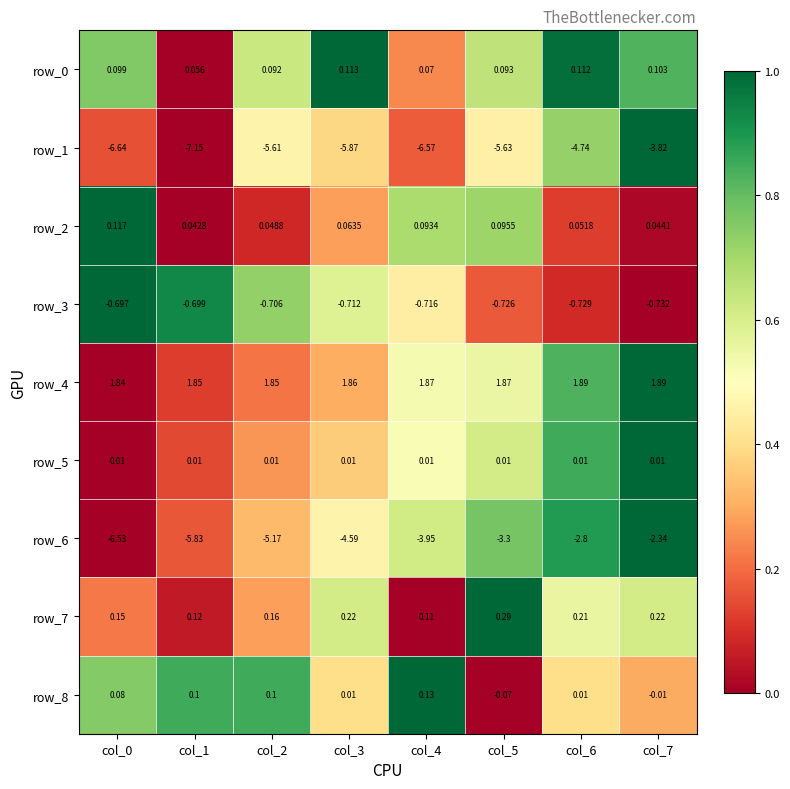

Is the value of row_3 at col_5 greater than the value of row_1 at col_1?

Yes